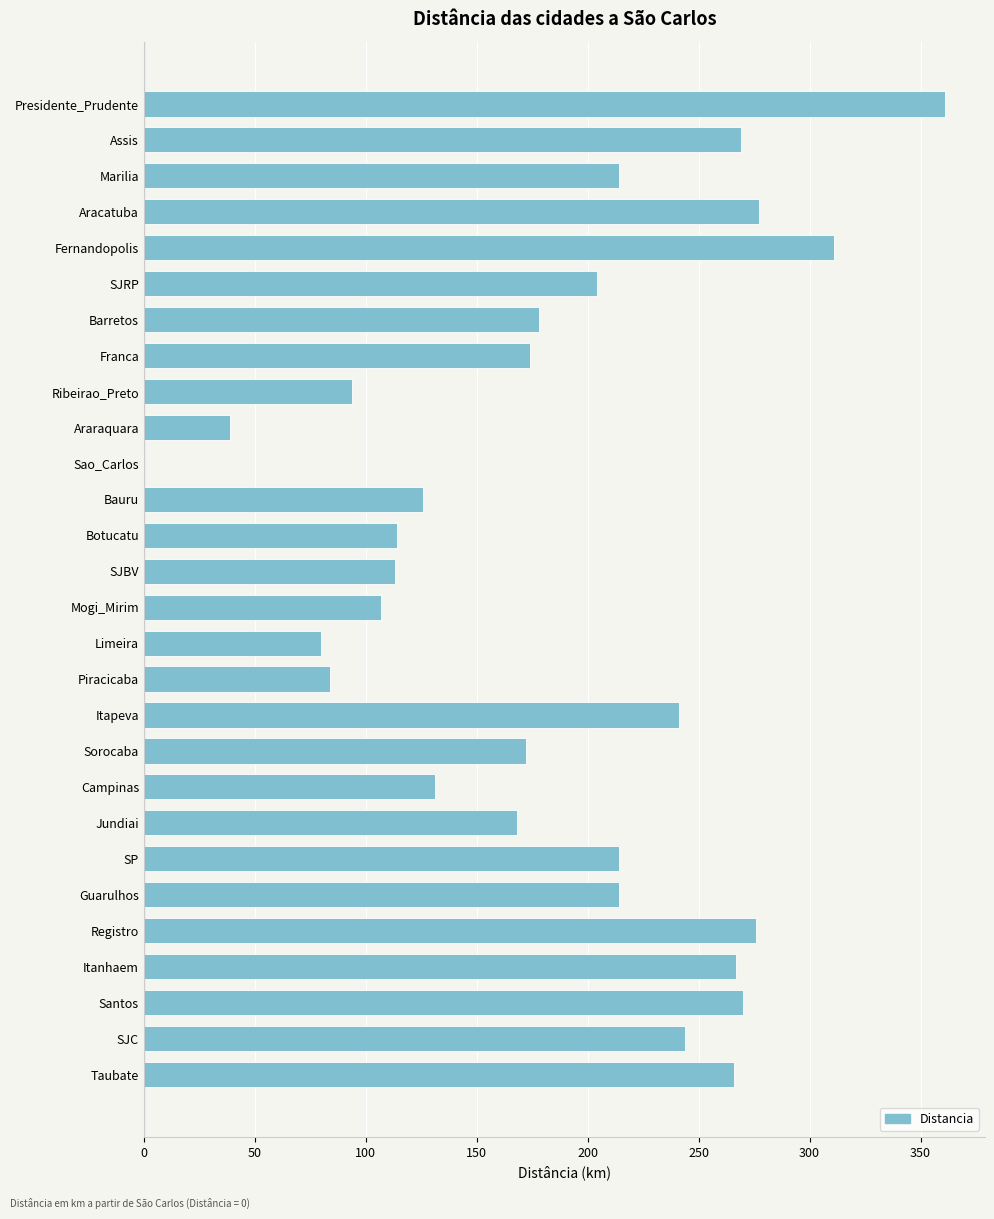

Between Franca and Araraquara, which is larger?

Franca